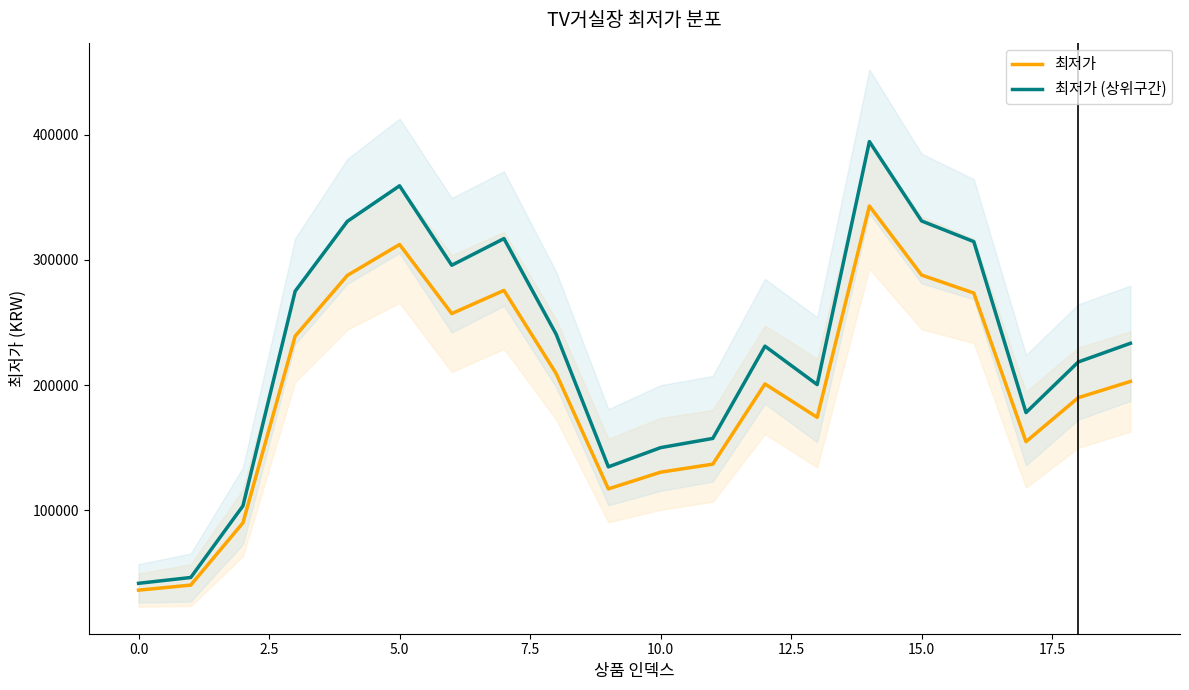

How many lines are shown in the chart?

2